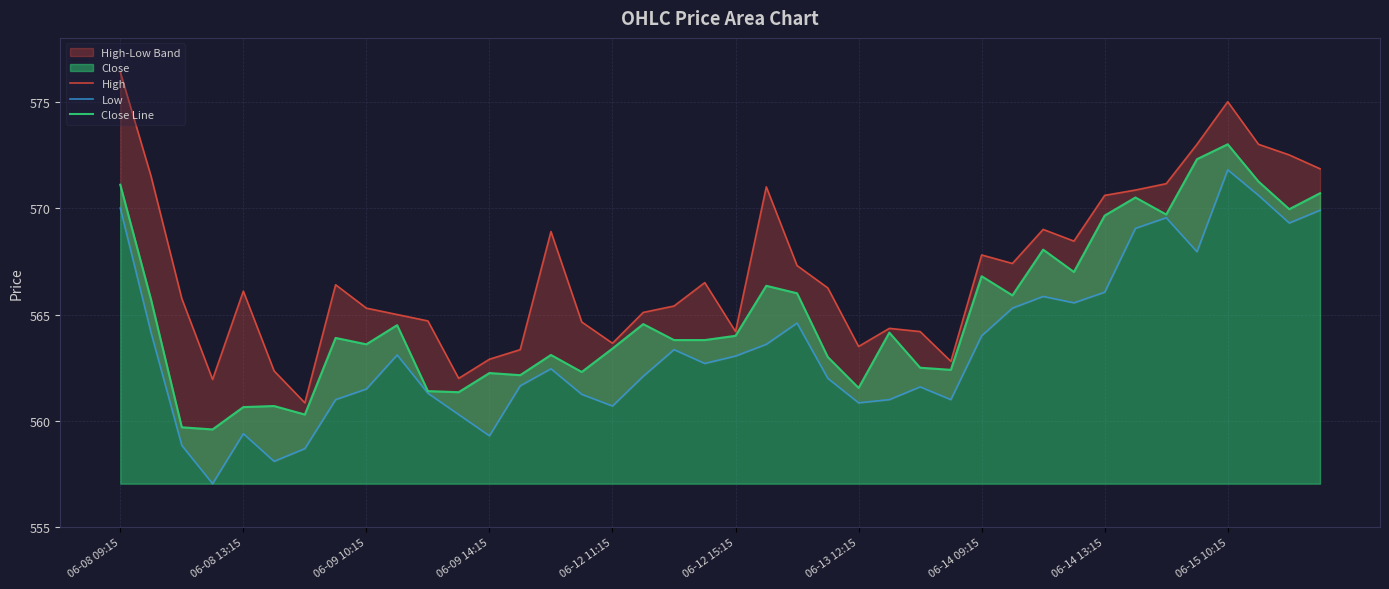

What is the difference between the second highest and minimum values in the Close Line series?

12.7